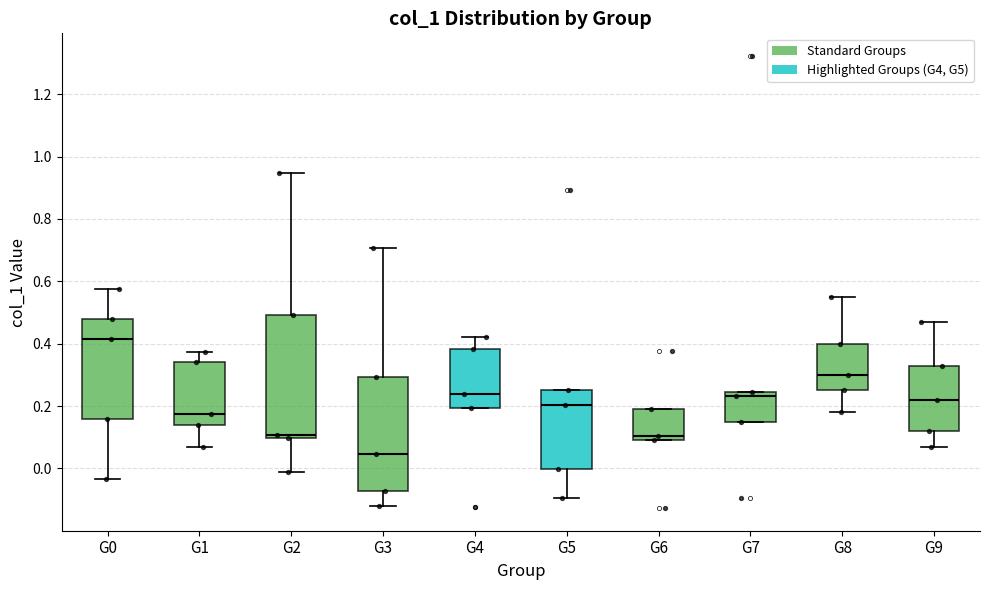

Which box is the tallest, from its lower edge to its upper edge?

G2